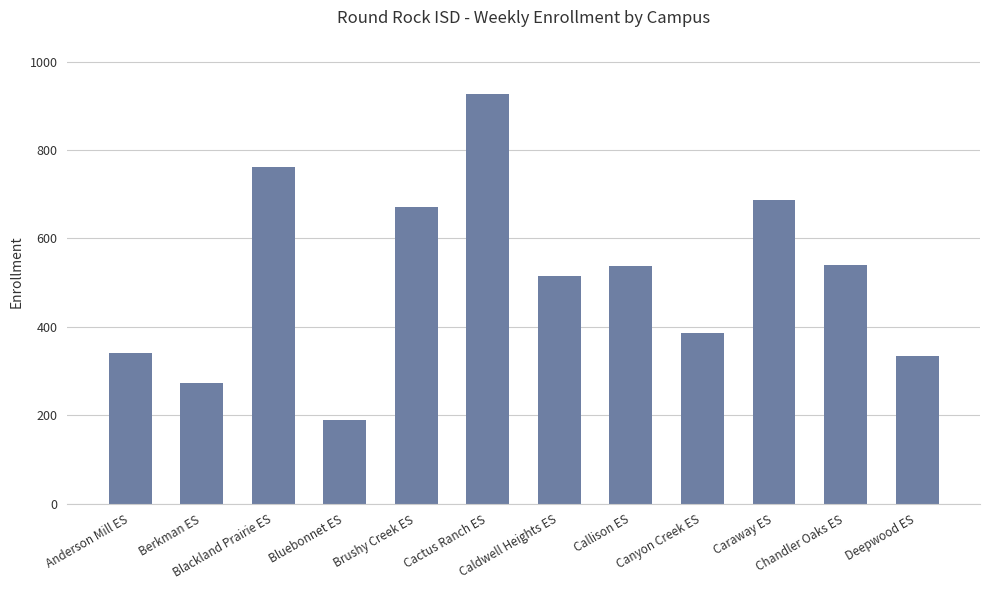

How many data points does each series have?

12